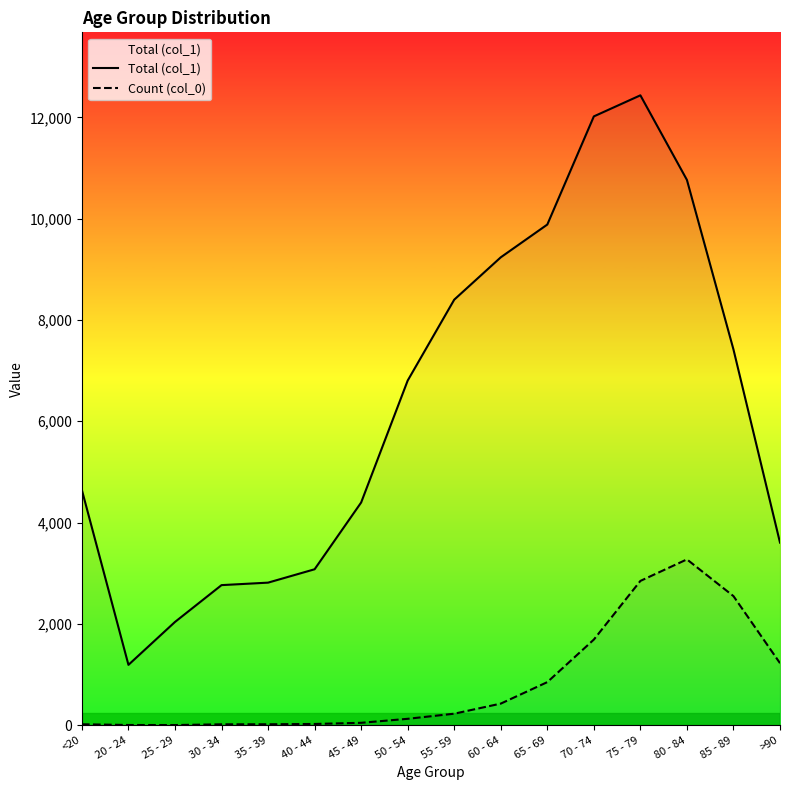

At how many categories does at least one series exceed 4217?

10